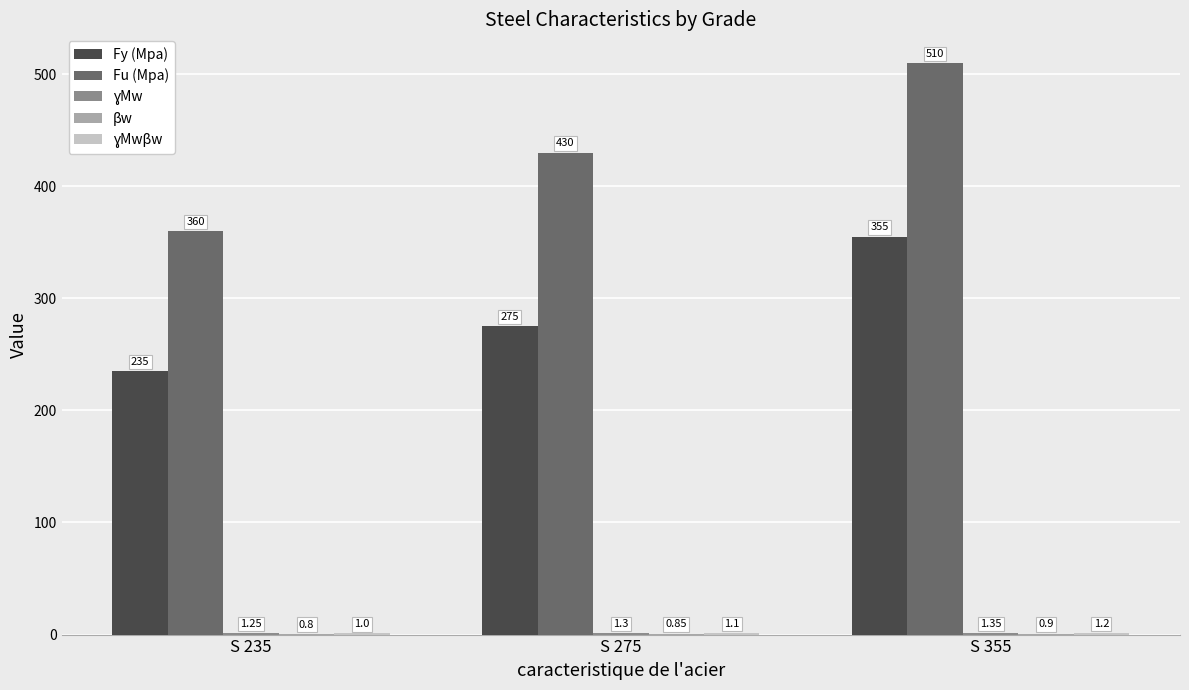

How many categories are shown in the chart?

3